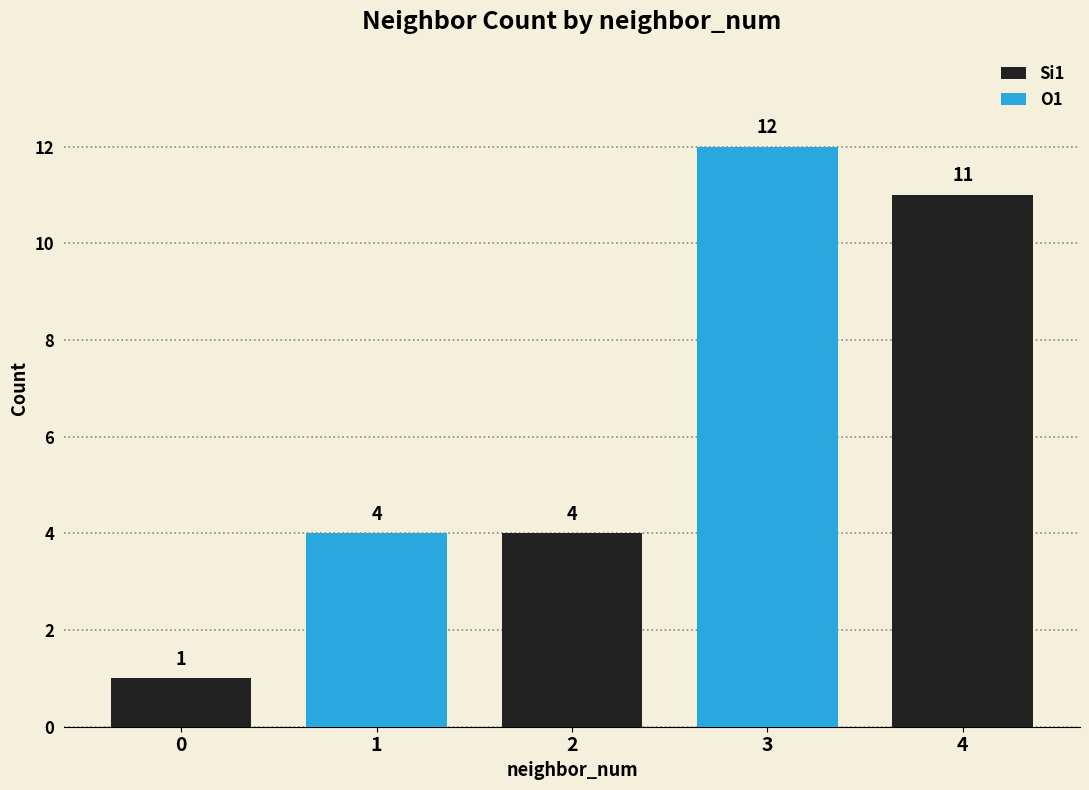

What is the spread (max minus min) of values at 1?

4